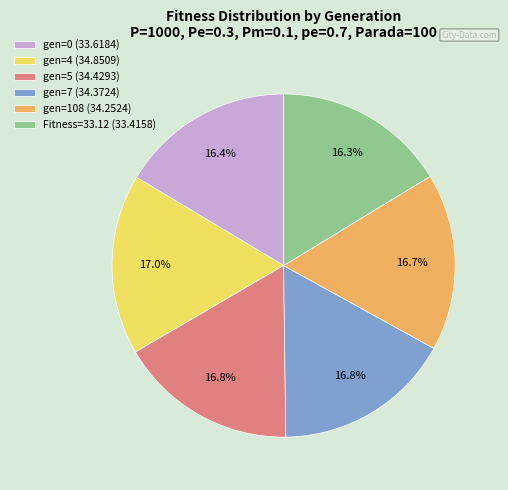

Does any single category account for the majority?

No